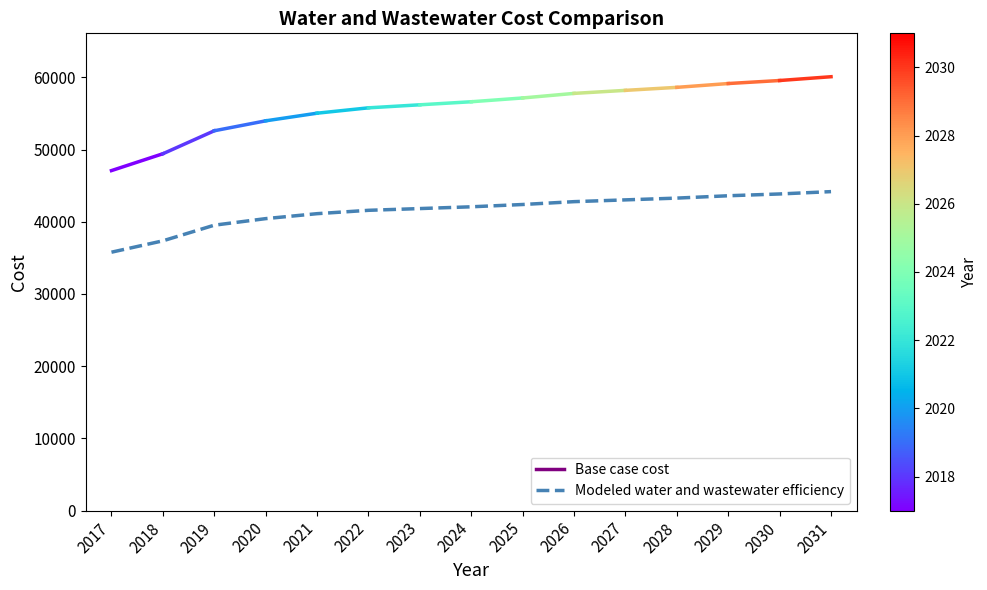

What is the approximate value at 2024?

42073.1